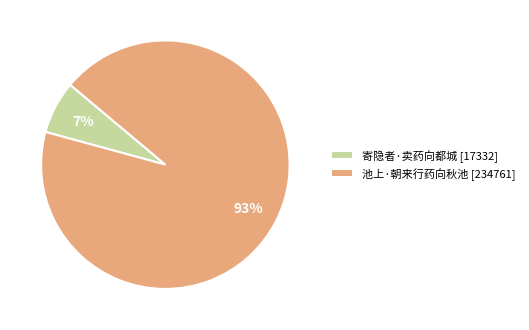

Does 寄隐者·卖药向都城 account for over 50% of the chart?

No